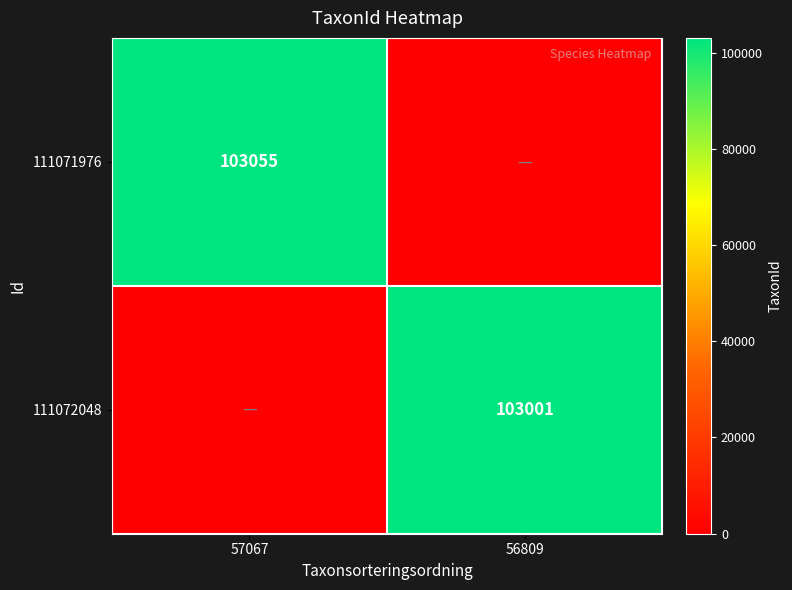

The 111072048 series shows 103001 at 56809. True or false?

True